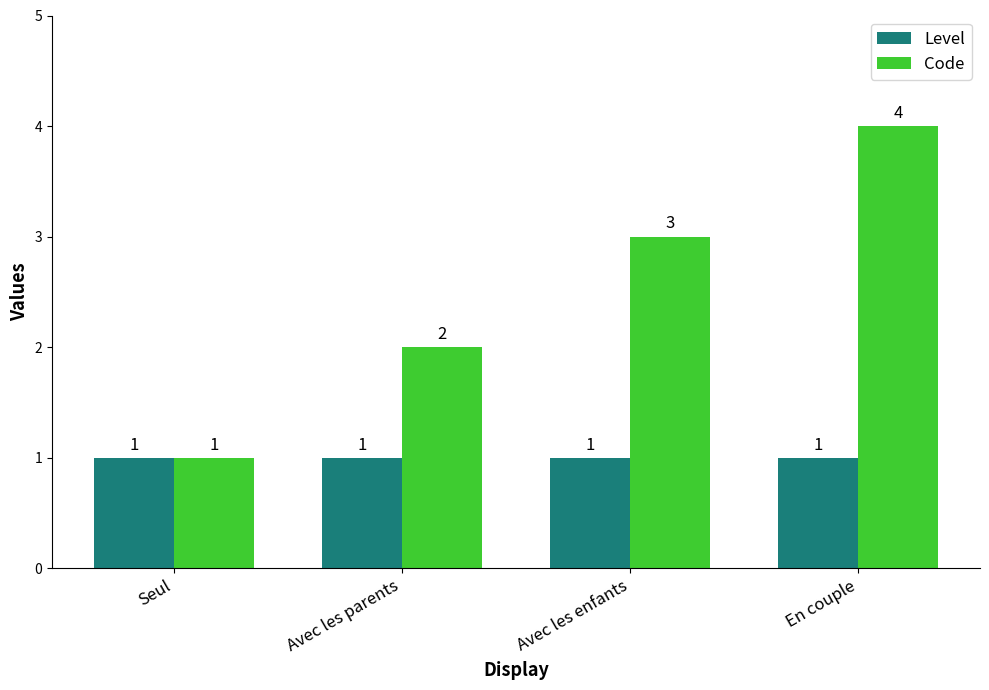

Is it true that Level equals 2 at En couple?

False